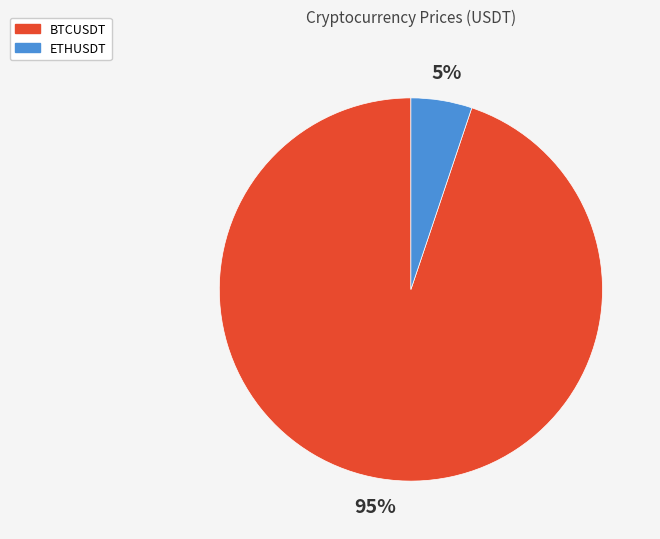

What percentage is the ETHUSDT slice, to the nearest percent?

5%